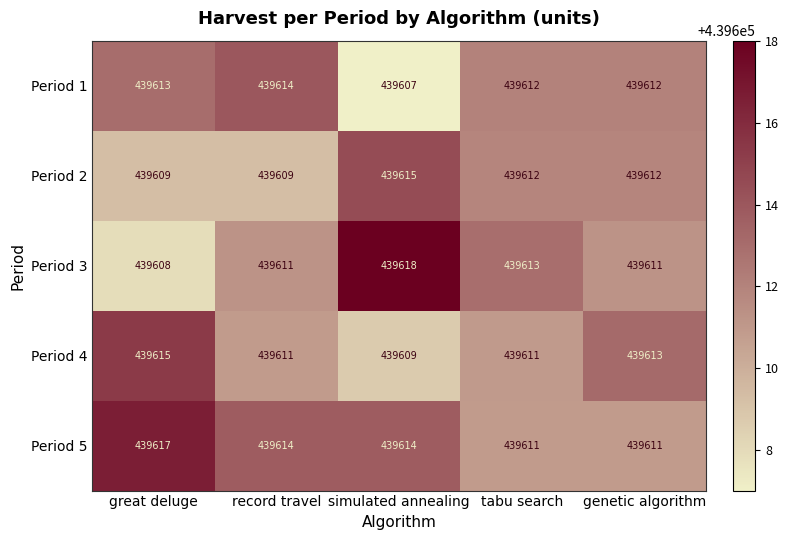

How many categories are shown in the chart?

5